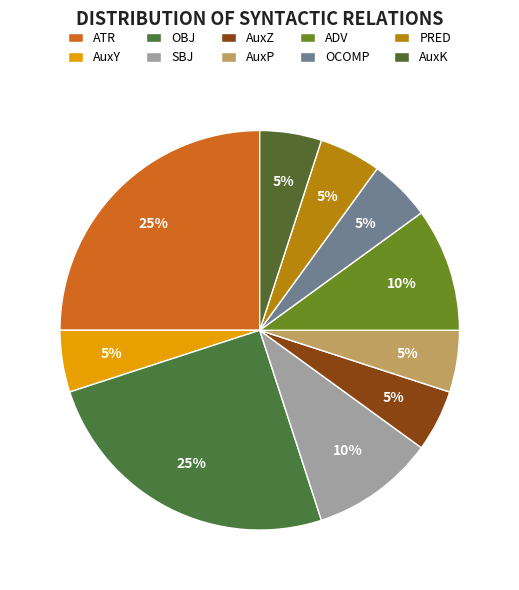

True or false: SBJ accounts for 1% of the total.

False